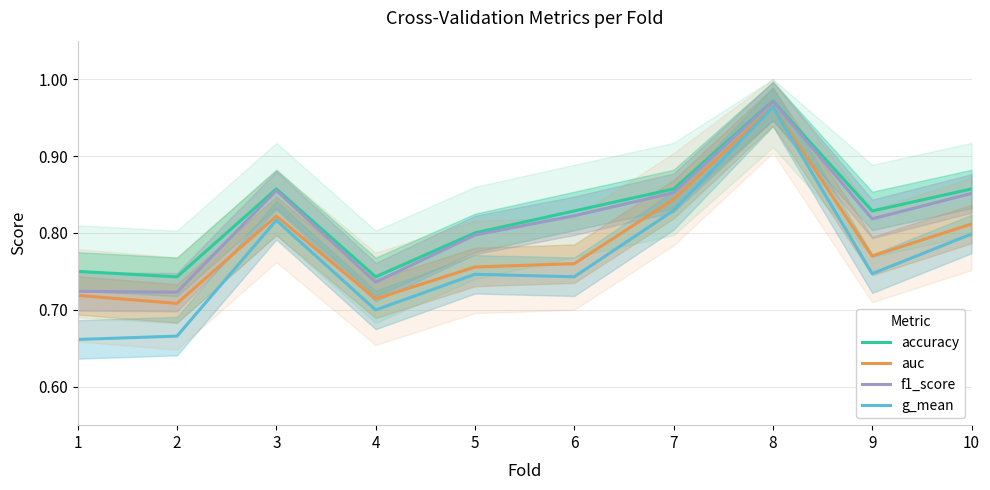

List the series in order of their peak value, highest first.

accuracy, f1_score, auc, g_mean